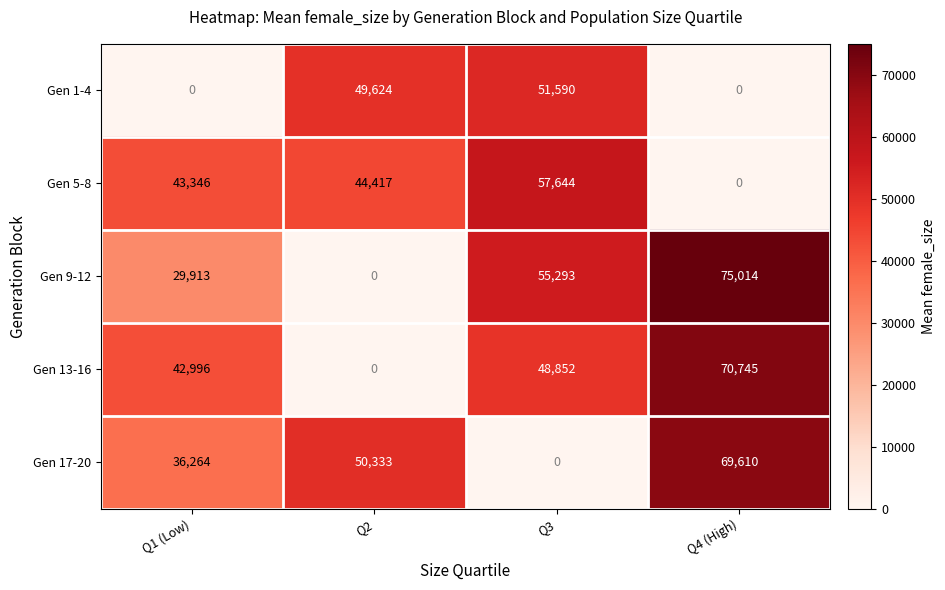

Rank the series at Q1 (Low) from lowest to highest value.

Gen 1-4, Gen 9-12, Gen 17-20, Gen 13-16, Gen 5-8